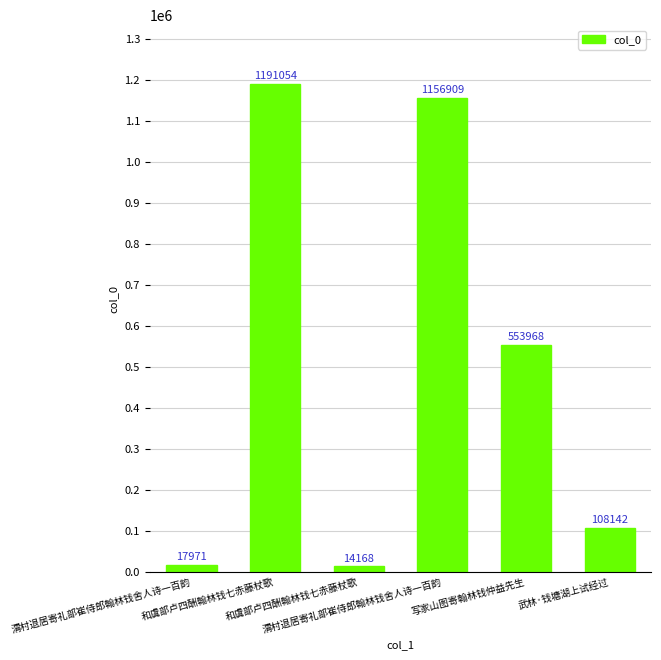

Count the number of data series in this chart.

1